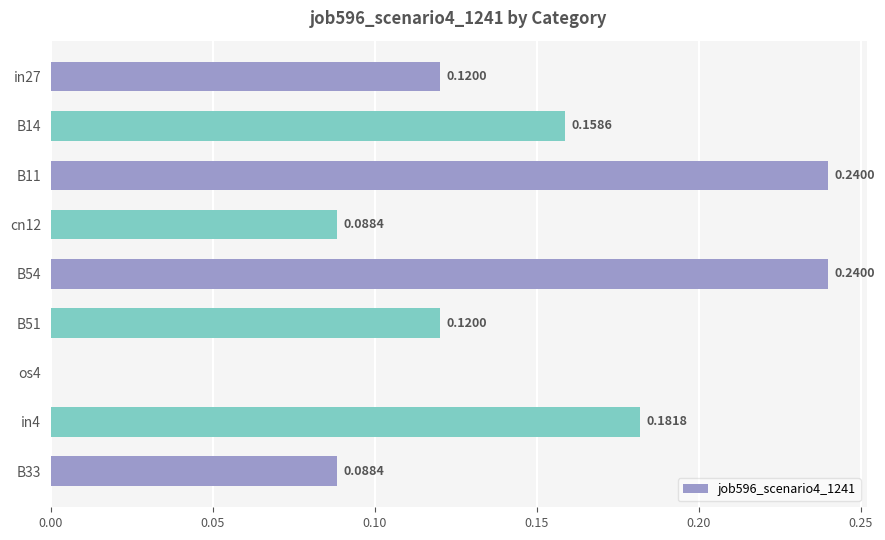

What is the sum of all values?

1.2